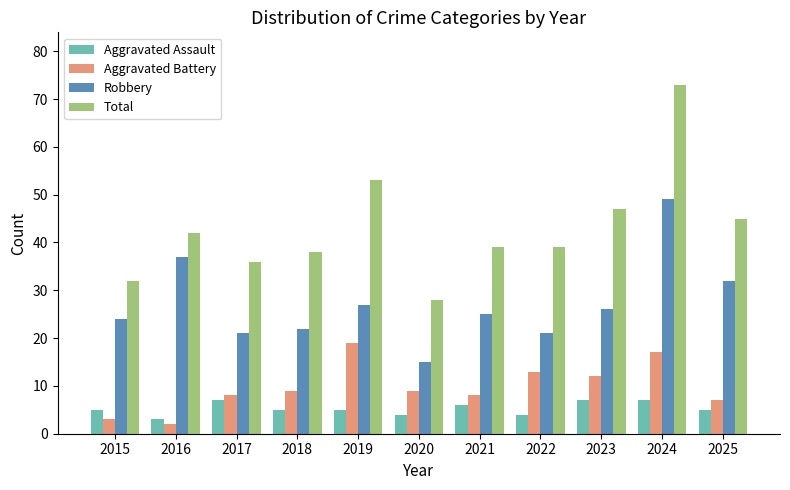

At which category is the sum across all series the highest?

2024